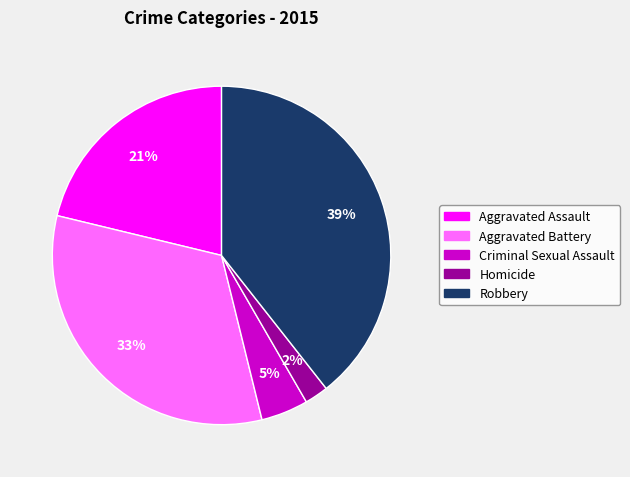

To the nearest percent, what is the difference between the largest and smallest slice percentages?

37%